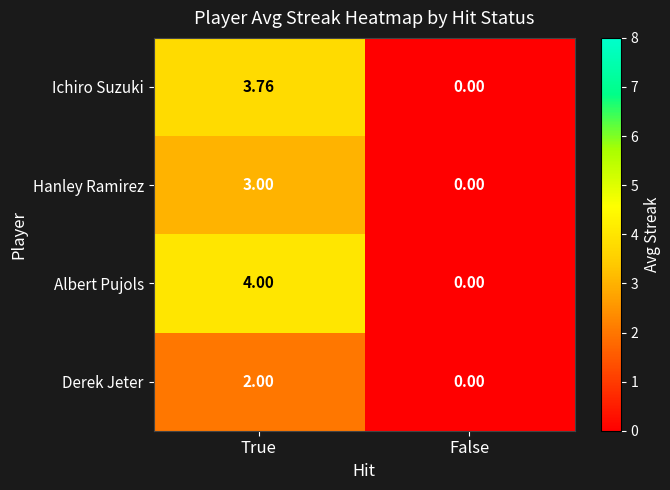

Which series changed the most between True and False?

Albert Pujols